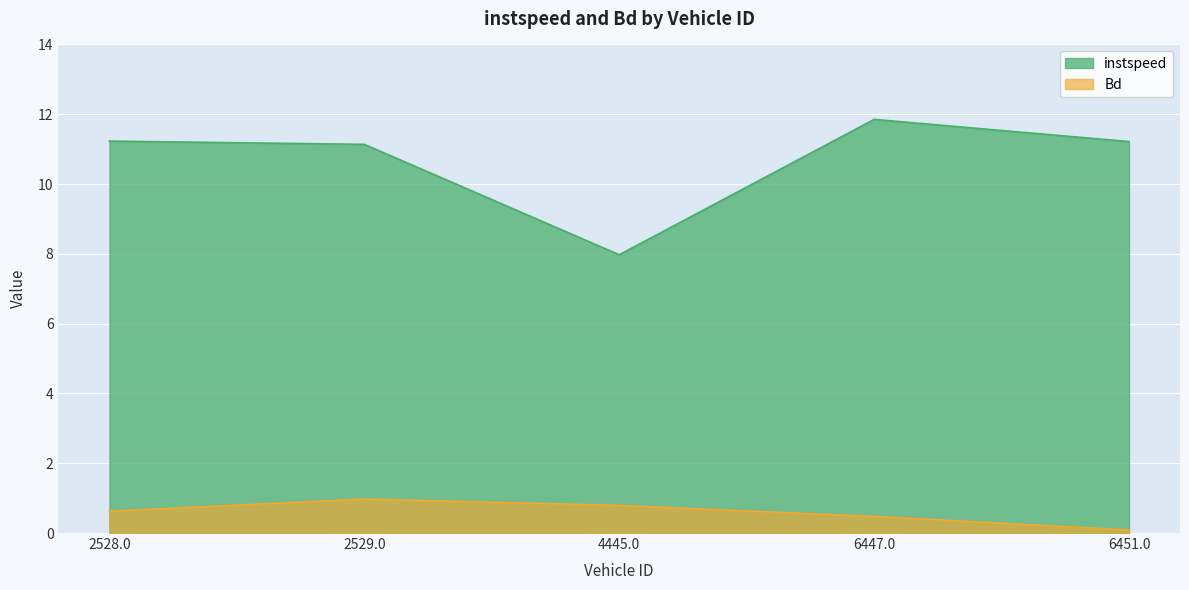

Reading right to left, extract all data points from this chart.

instspeed: 6451.0=11.2	6447.0=11.9	4445.0=8.0	2529.0=11.1	2528.0=11.2
Bd: 6451.0=0.1	6447.0=0.5	4445.0=0.8	2529.0=1.0	2528.0=0.6